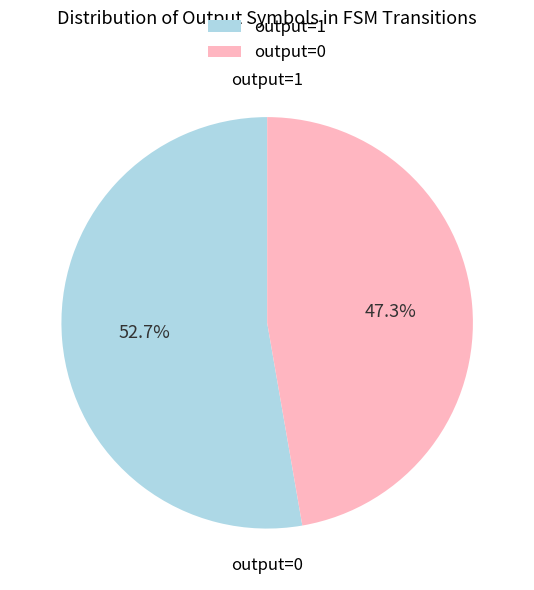

Which category accounts for the majority?

output=1